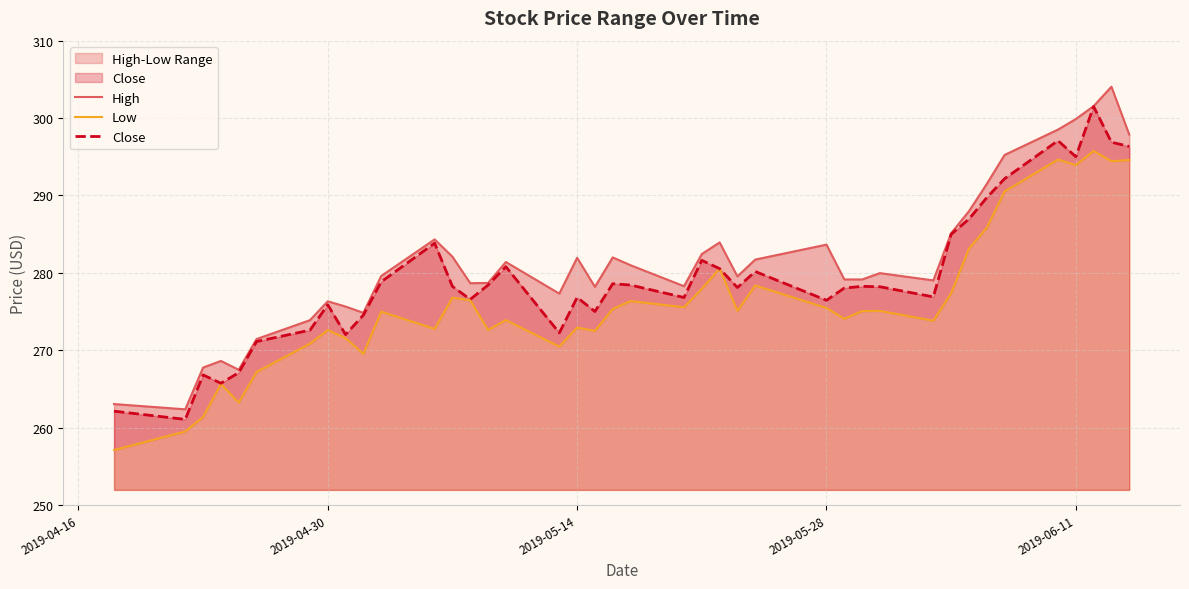

Is it true that Close equals 276.5 at 2019-05-28?

True